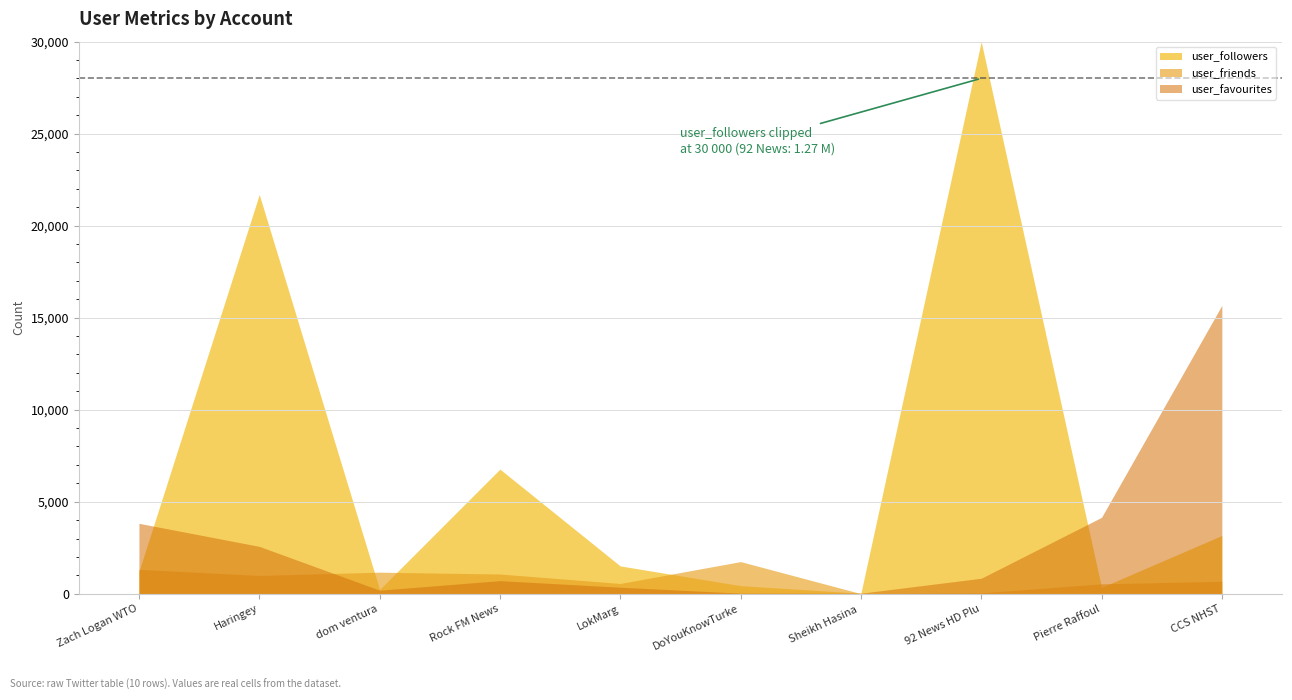

What value does the user_followers series have at Pierre Raffoul, to the nearest 10?

340